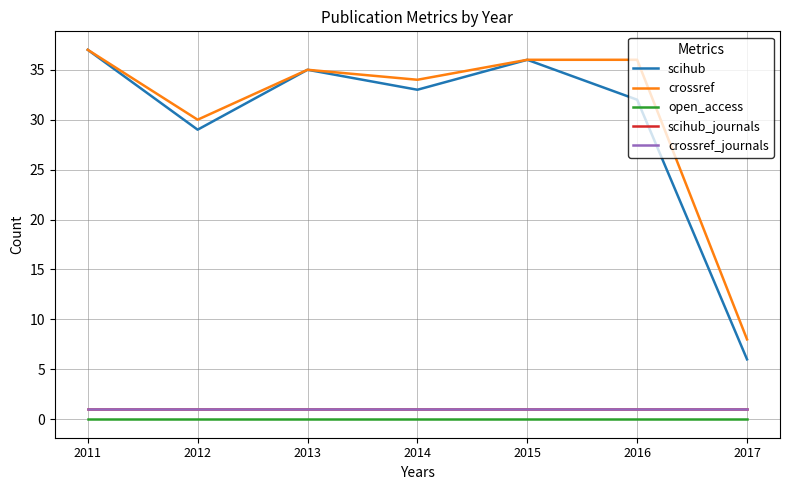

Is this an area chart (filled region under the line)?

No